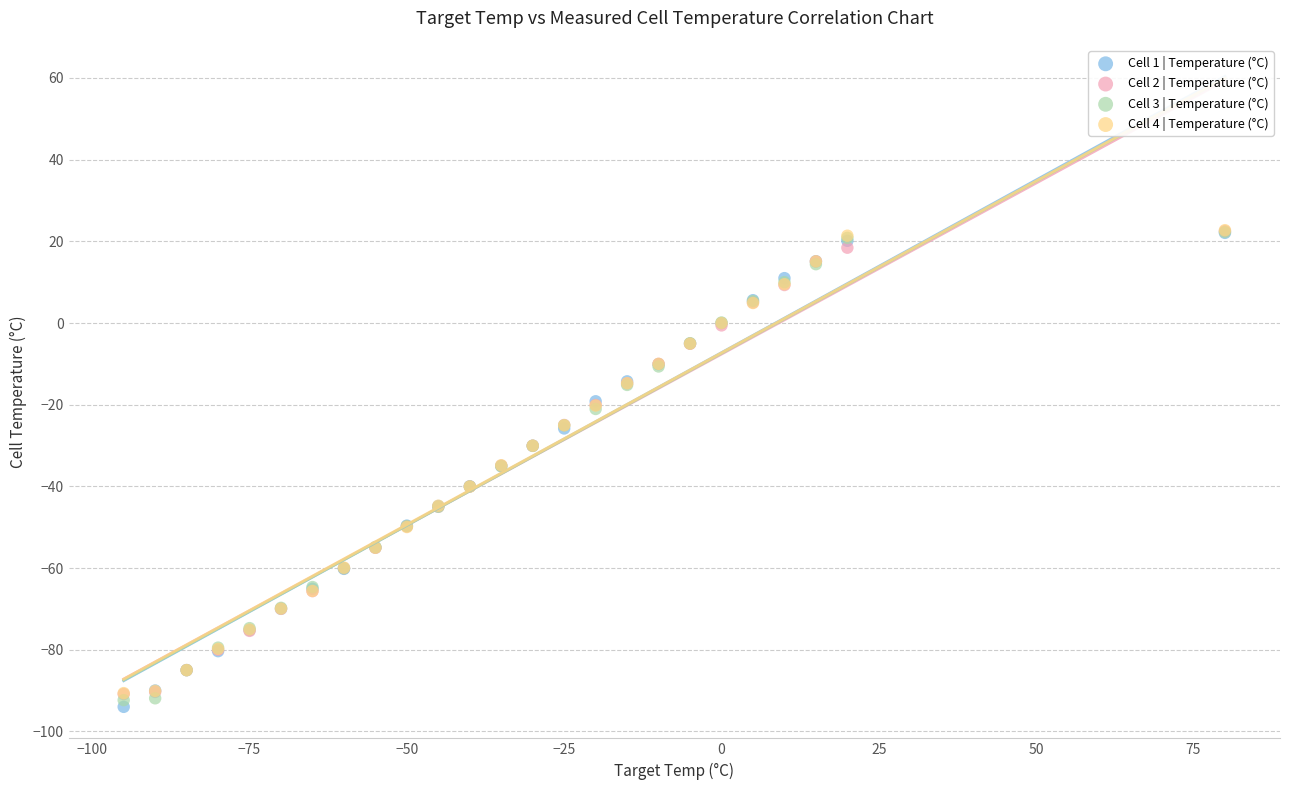

What are all the series names shown in the legend?

Cell 1 | Temperature (°C), Cell 2 | Temperature (°C), Cell 3 | Temperature (°C), Cell 4 | Temperature (°C)